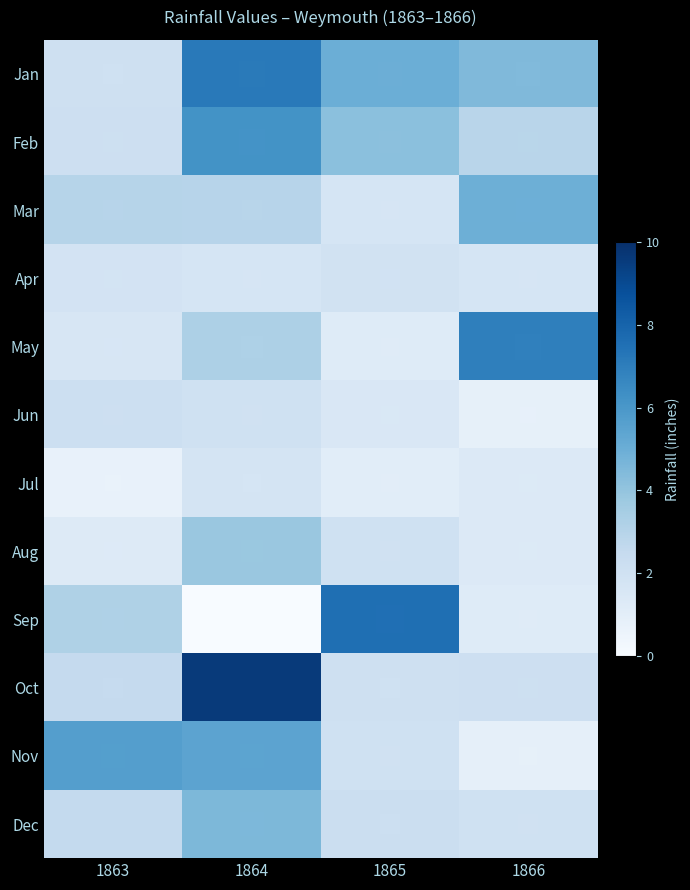

How many data points does each series have?

4